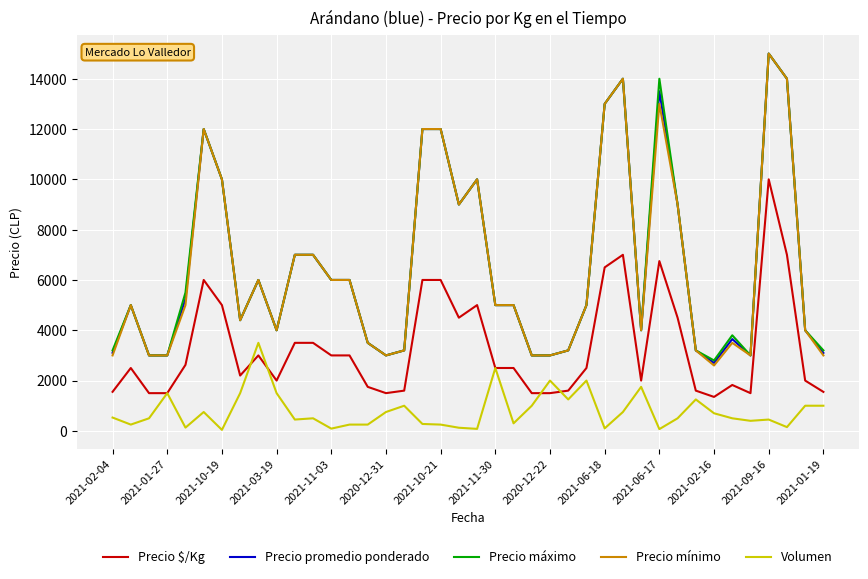

True or false: Precio $/Kg and Precio mínimo cross at least once.

False